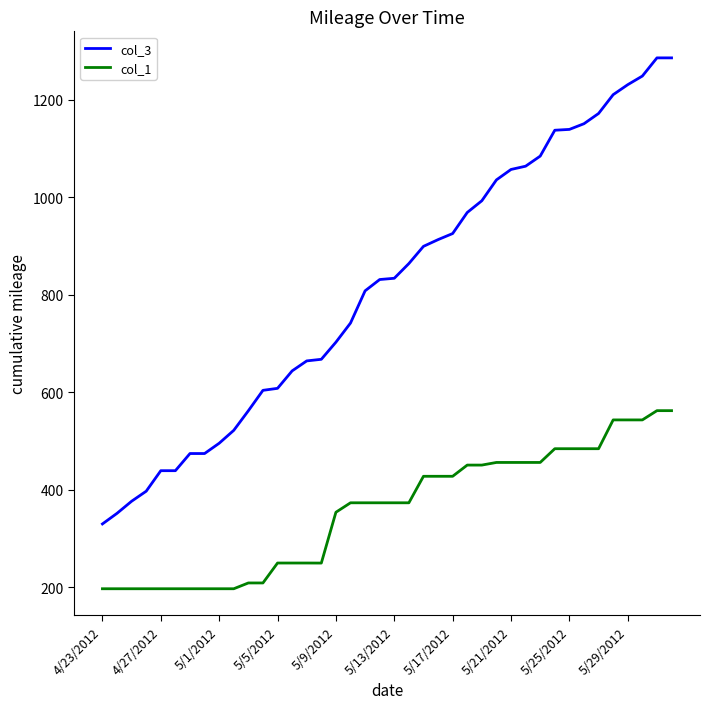

Which series has the largest total across all categories?

col_3